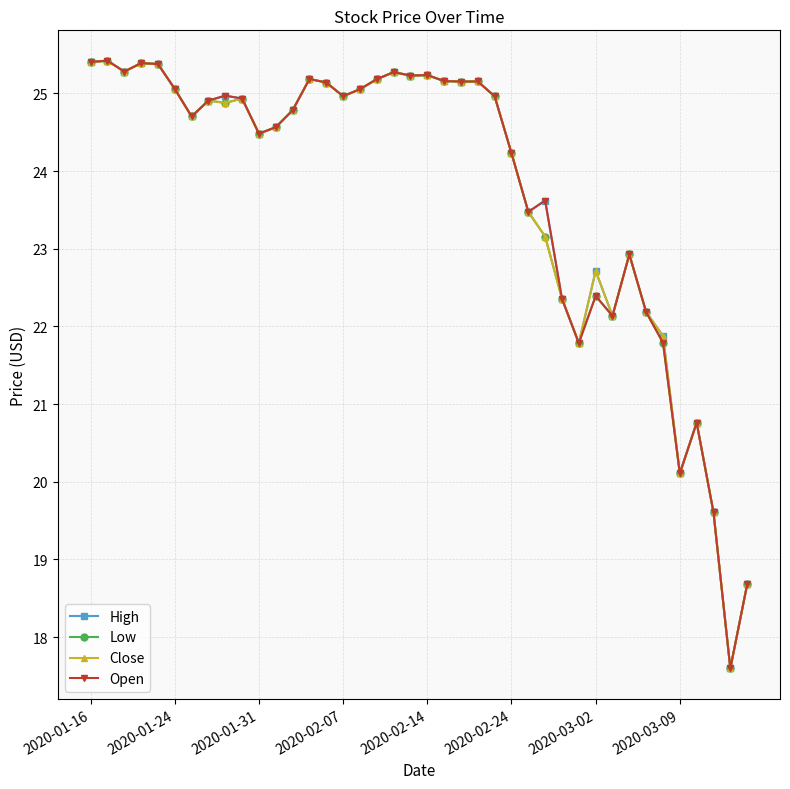

In Close, how many points are lower than both neighbors (excluding endpoints)?

11